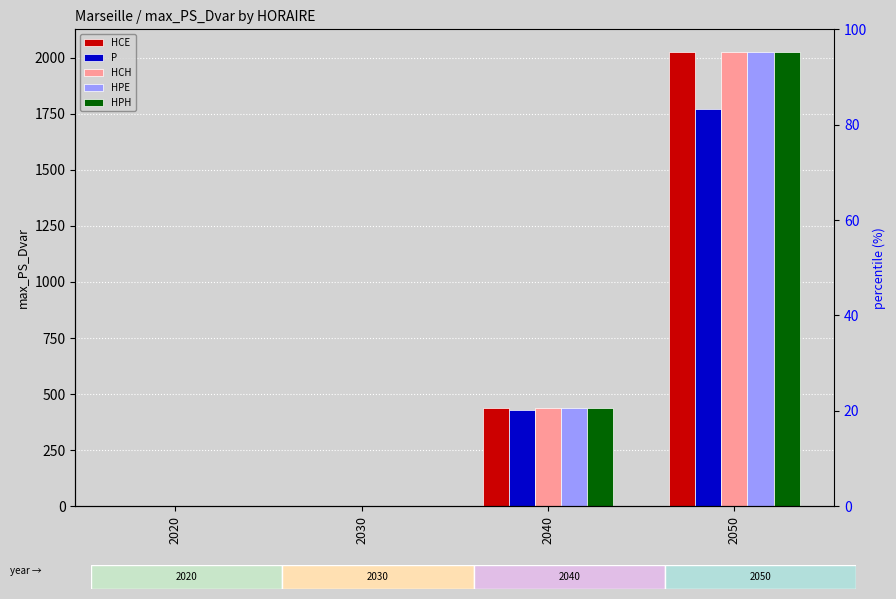

How many categories are shown in the chart?

4